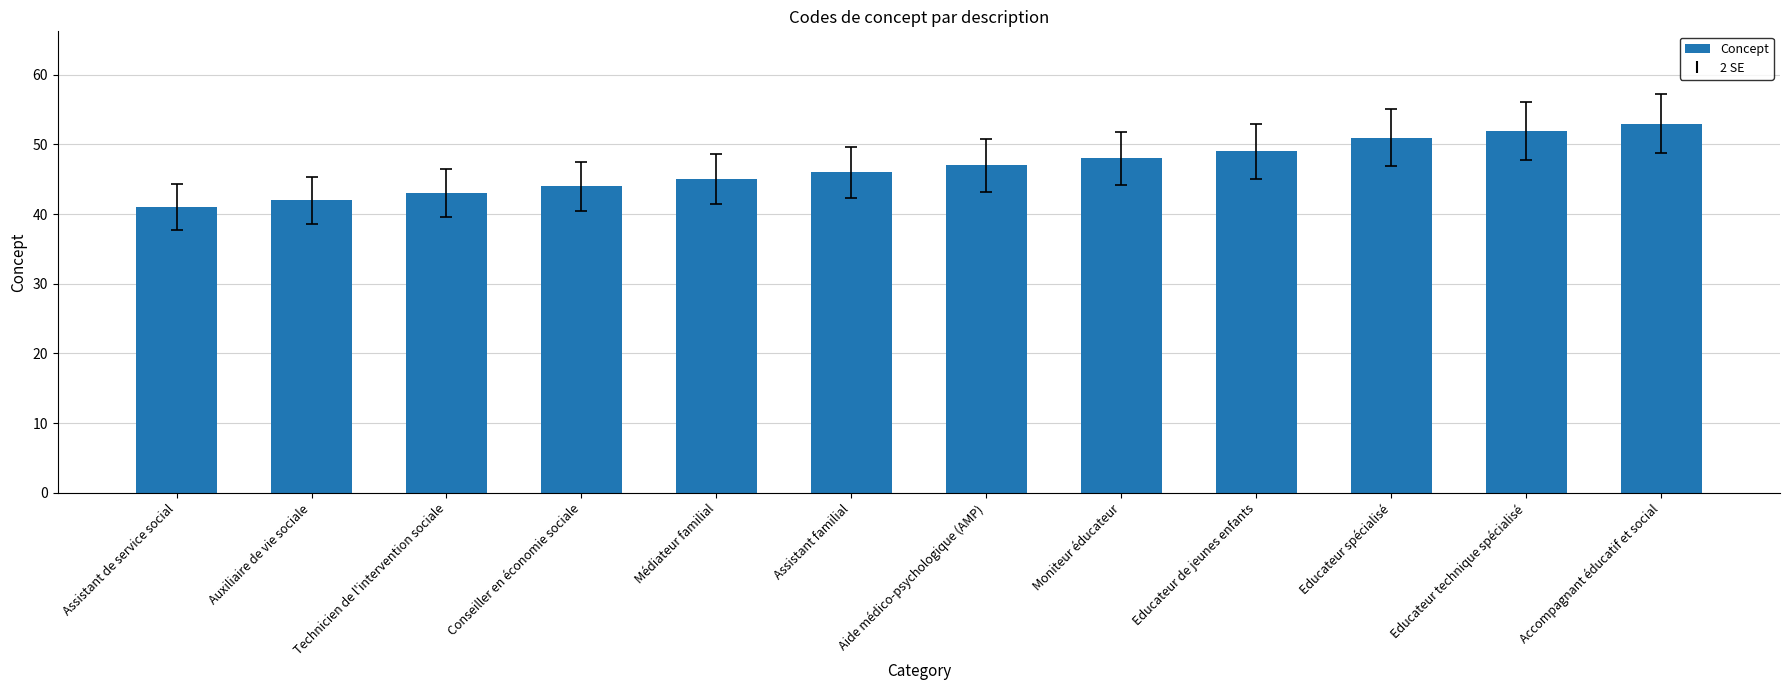

What is the average value?

47